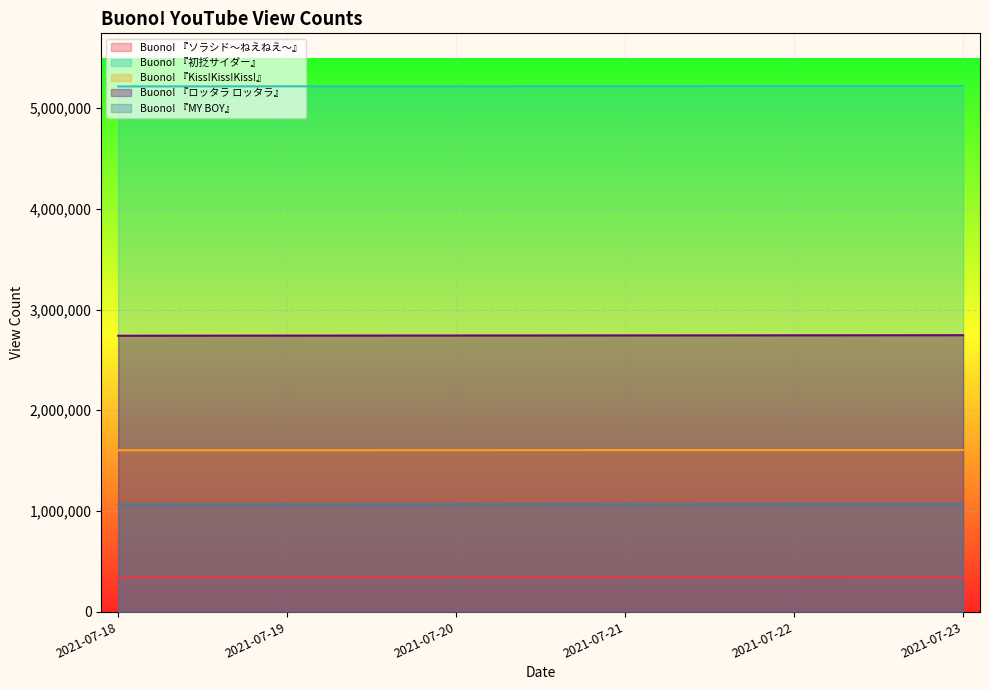

What is the sum of the Buono! 『ロッタラ ロッタラ』 values at 2021-07-23 and 2021-07-18?

5486224